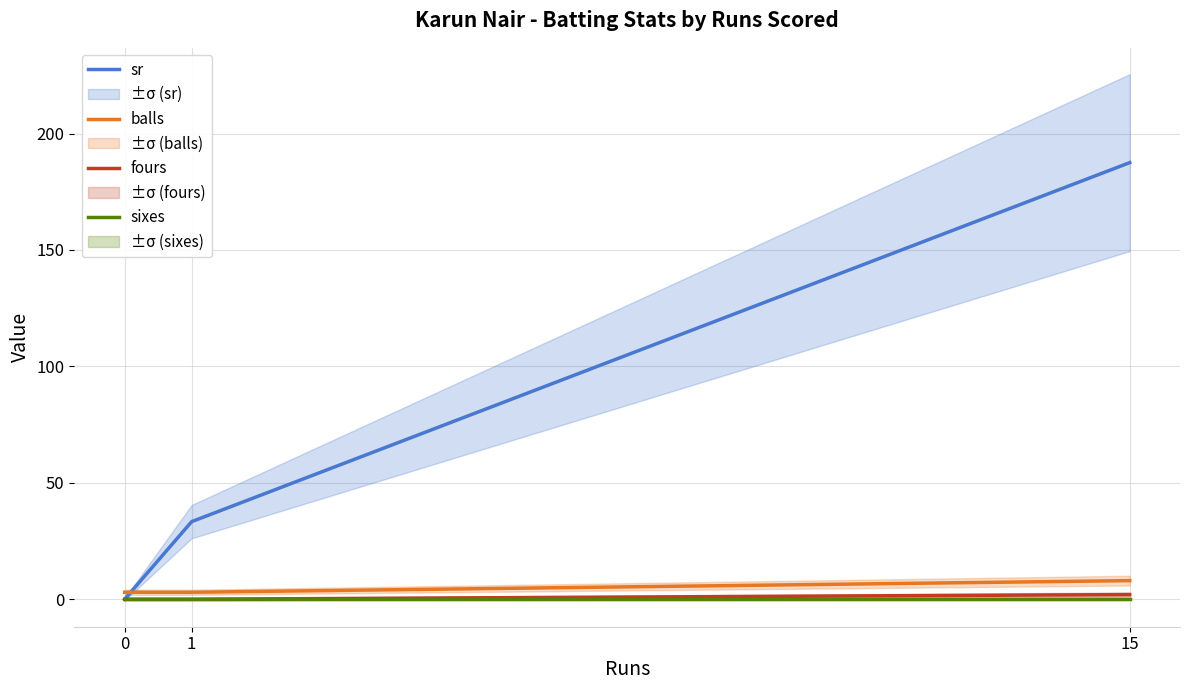

Is it true that sr equals -68.4 at 0?

False